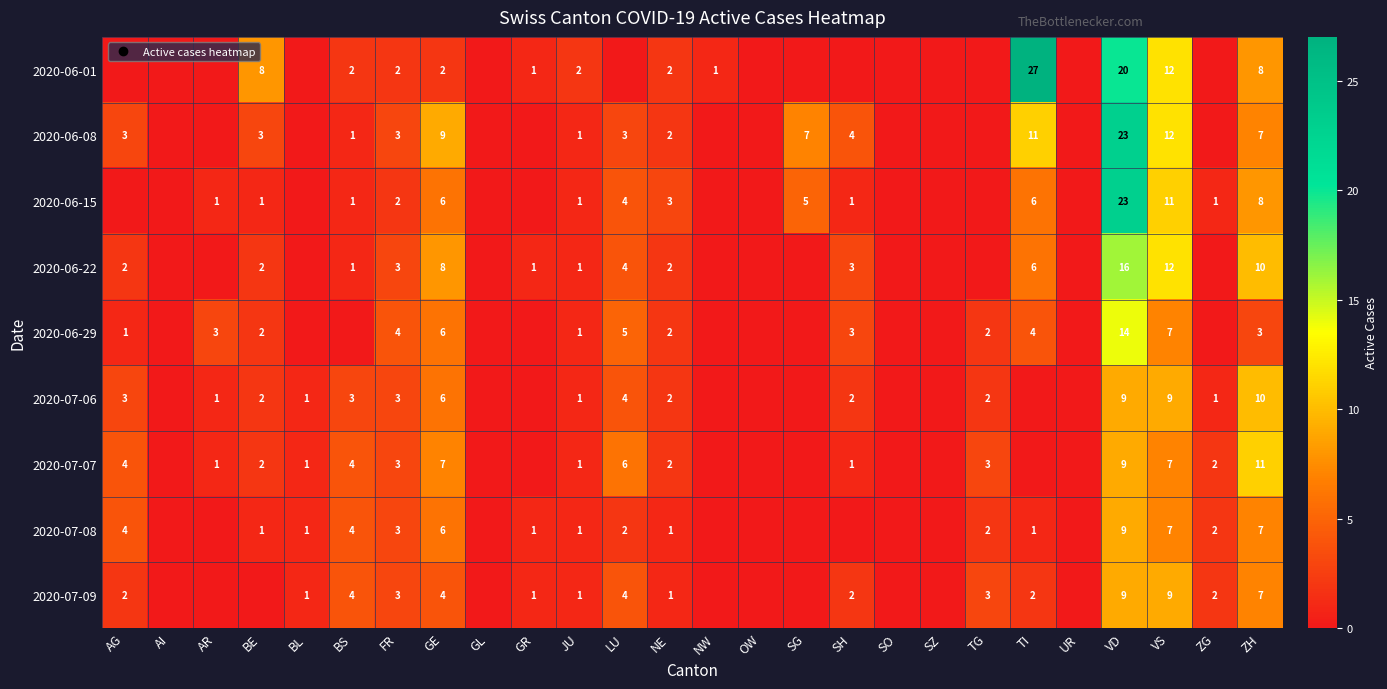

How many series are shown in this chart?

9